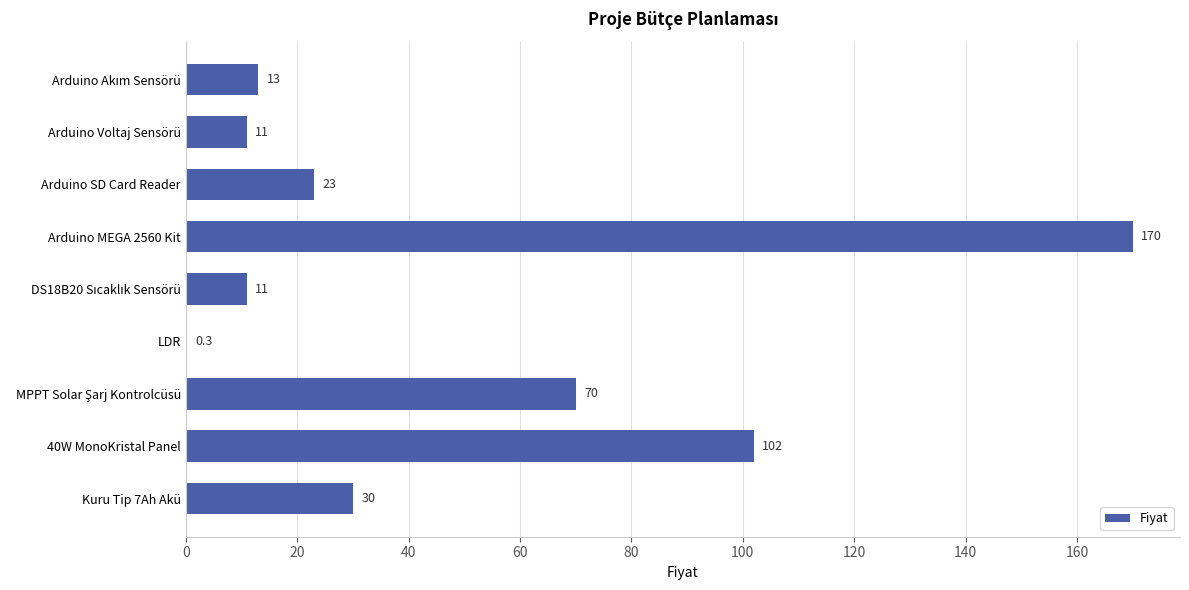

What is the approximate value at Arduino MEGA 2560 Kit?

170.0